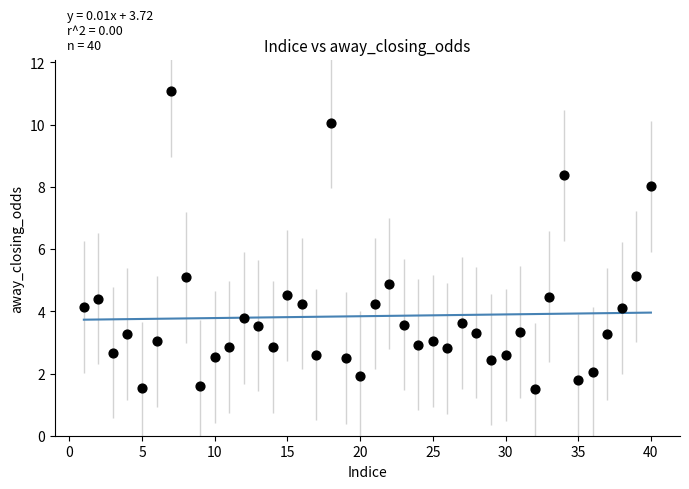

What is the range of X values (max minus min)?

39.0